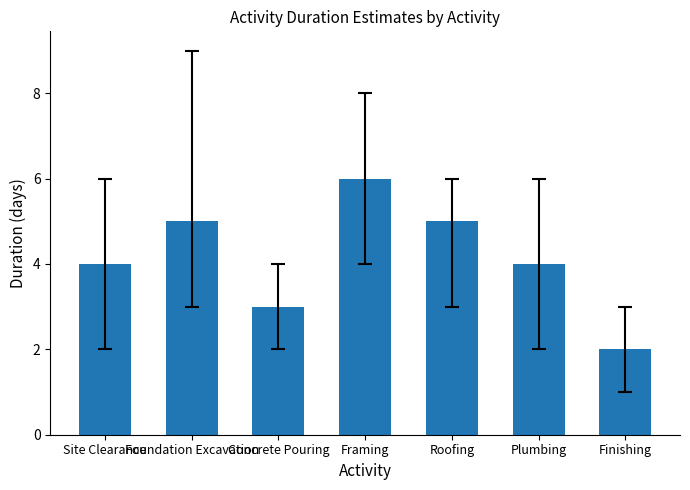

What is the smallest value displayed?

2